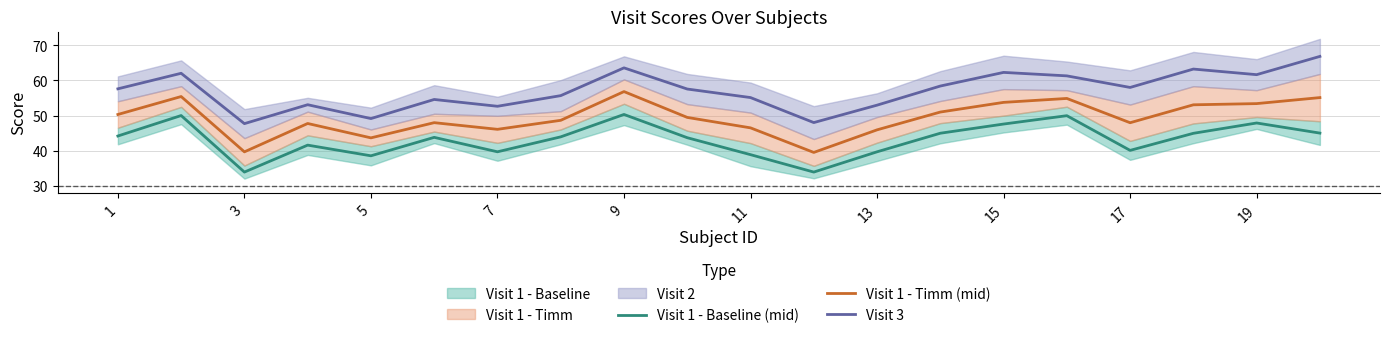

True or false: Visit 1 - Timm (mid) has a value of 46.1 at 7.

True